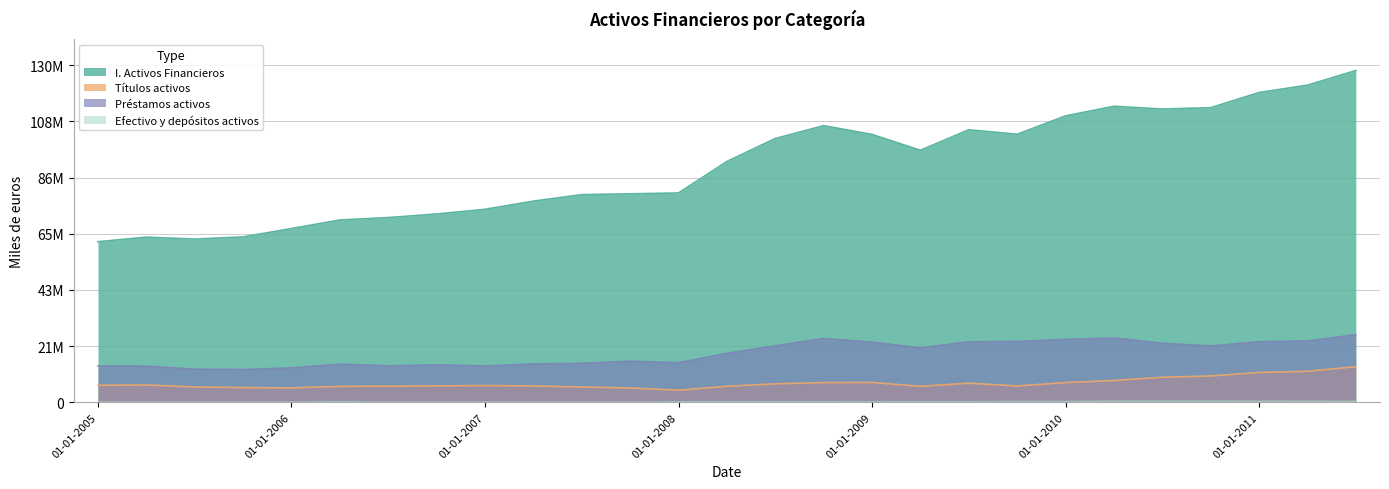

What is the difference between the highest and lowest values at 01-10-2006?

72482625